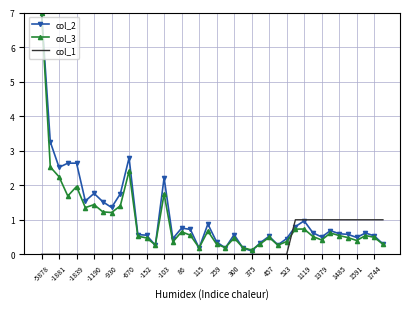

In col_2, how many points are lower than both neighbors (excluding endpoints)?

11